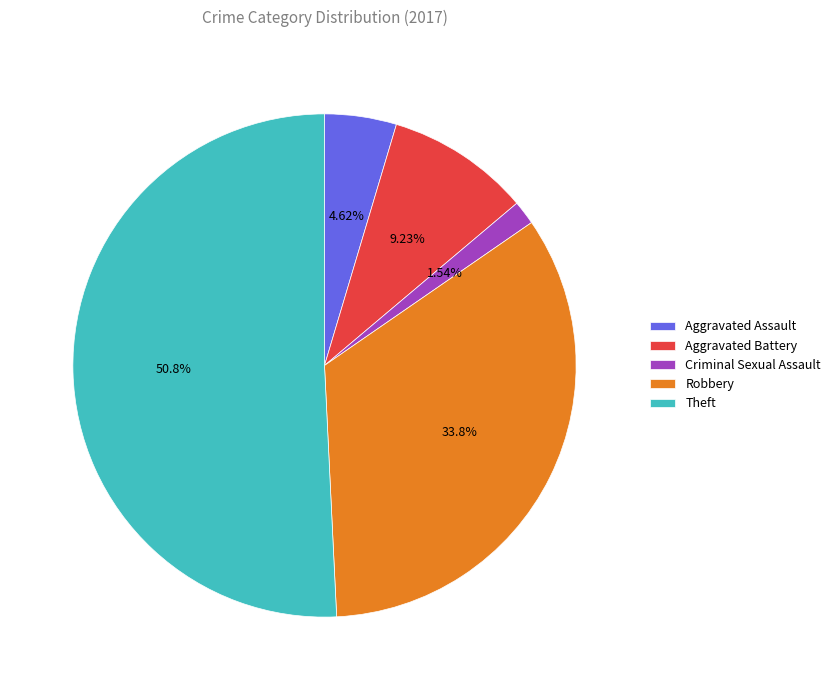

Approximately how many times larger is the value at Theft compared to Criminal Sexual Assault?

33.0